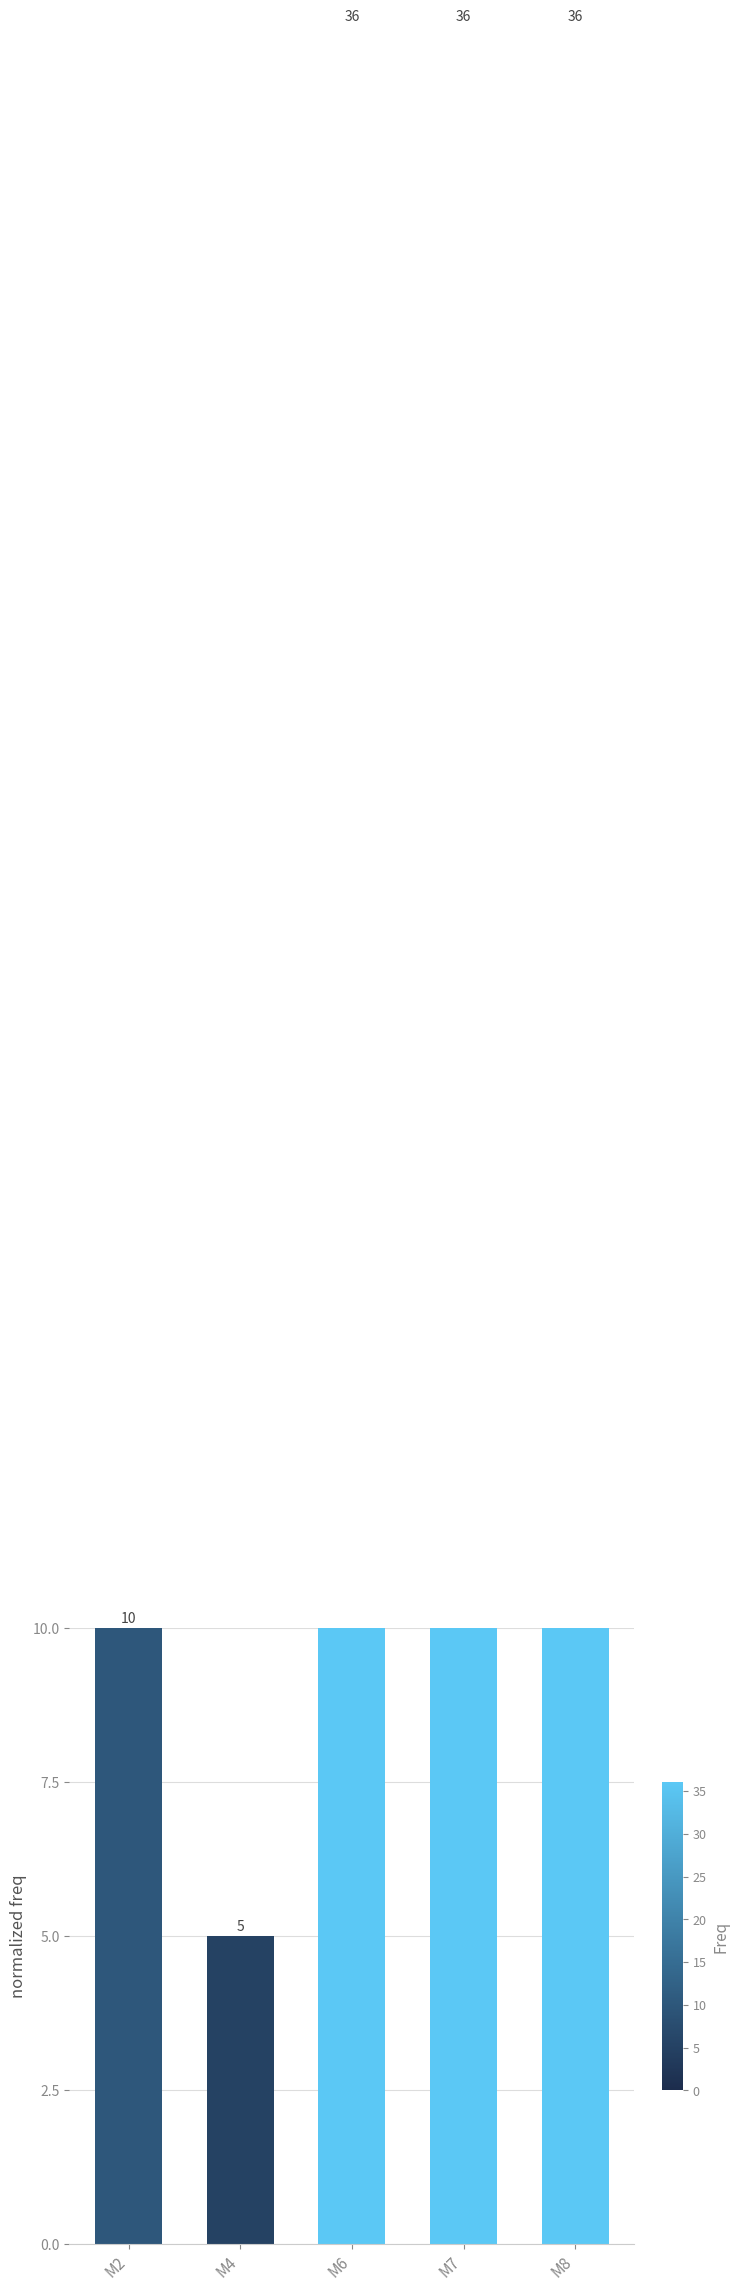

What is the average value?

25